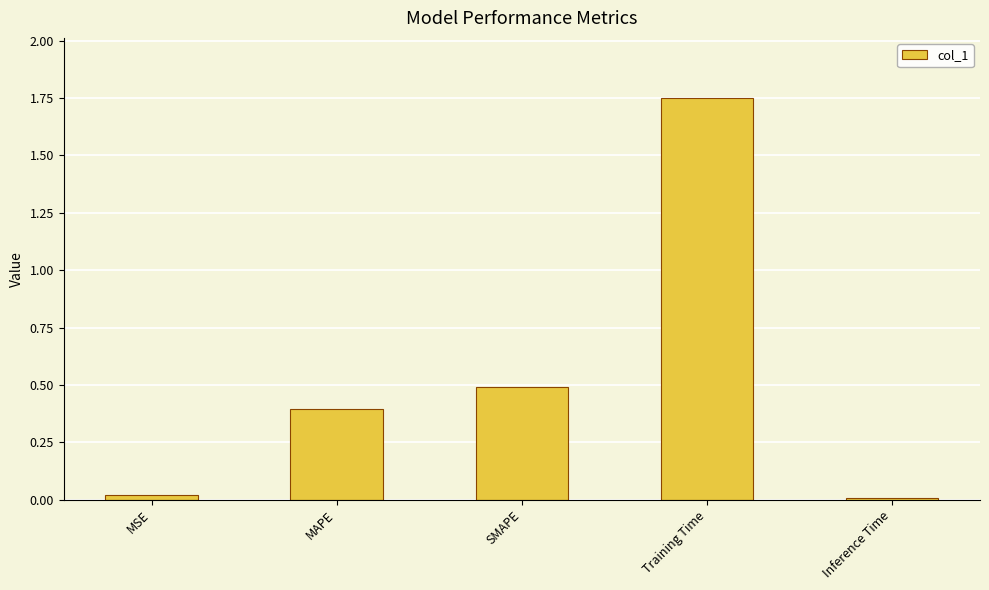

Which label corresponds to the largest value in the chart?

Training Time